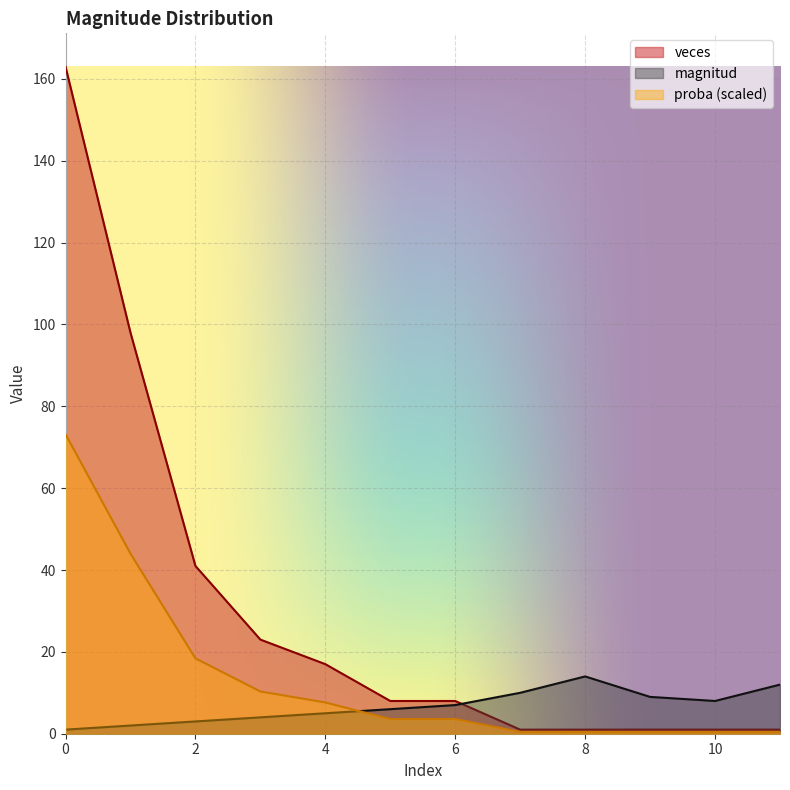

List the series in order of their overall mean, lowest first.

magnitud, proba (scaled), veces